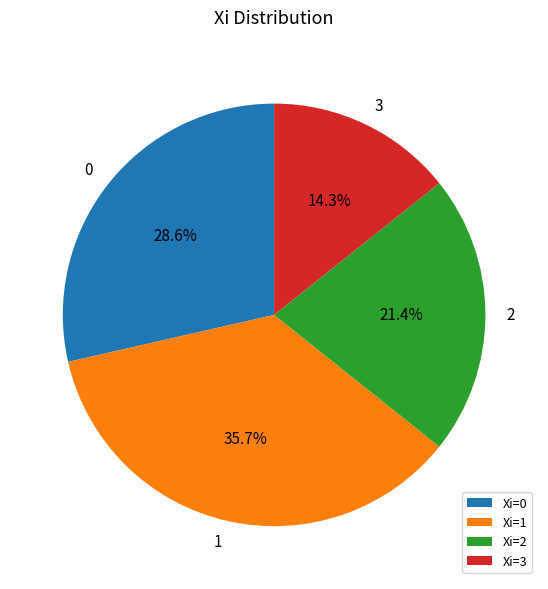

What is the largest slice in the pie chart?

Xi=1